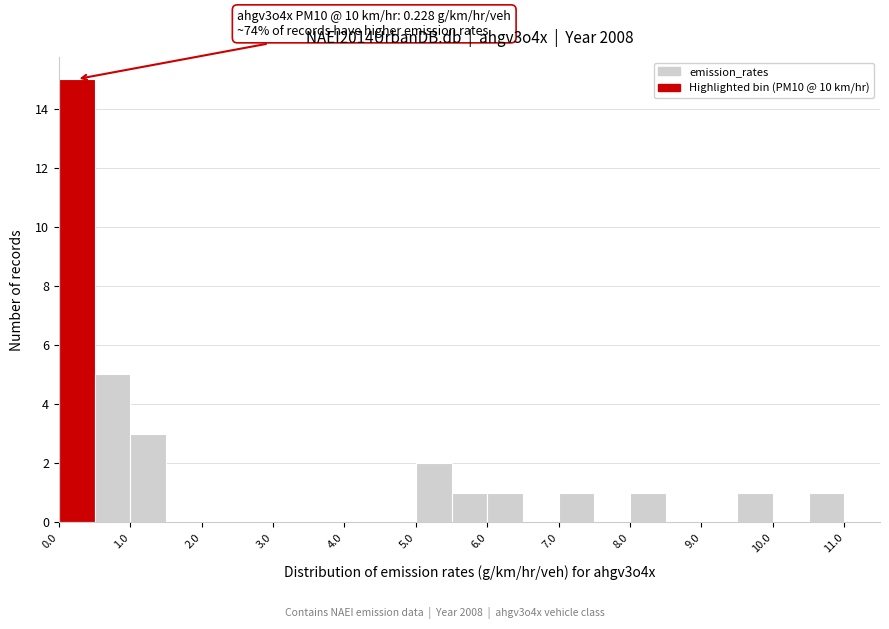

Which range on the x-axis has the tallest bar?

0.0 to 0.5